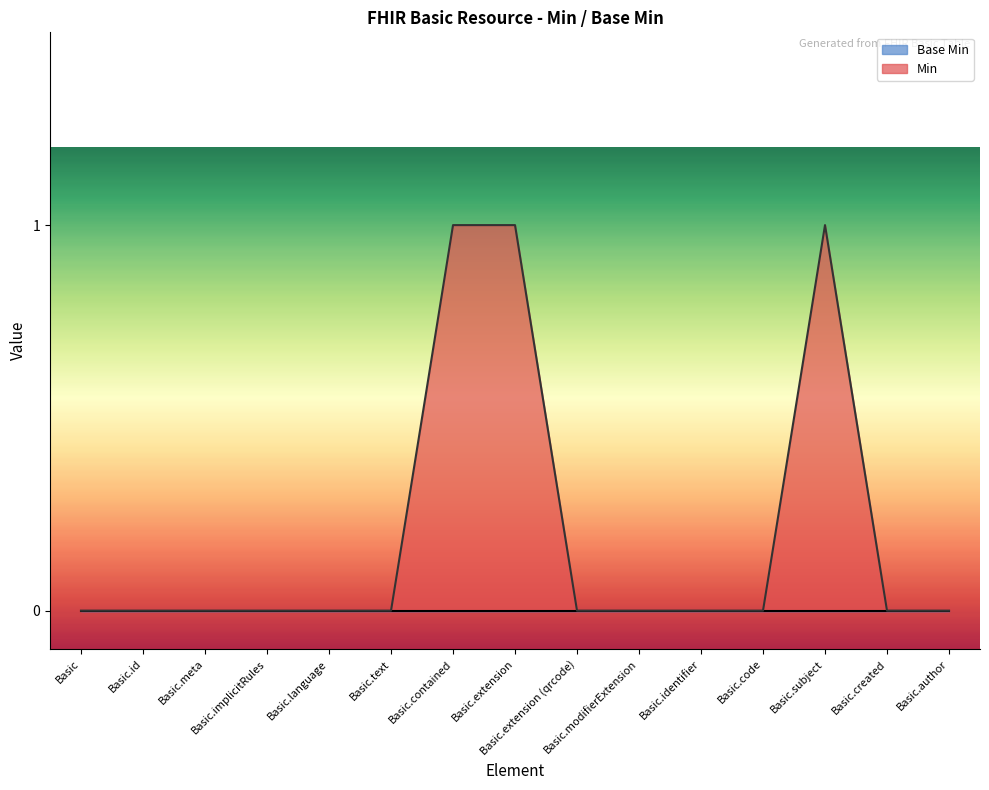

How many series are shown in this chart?

2